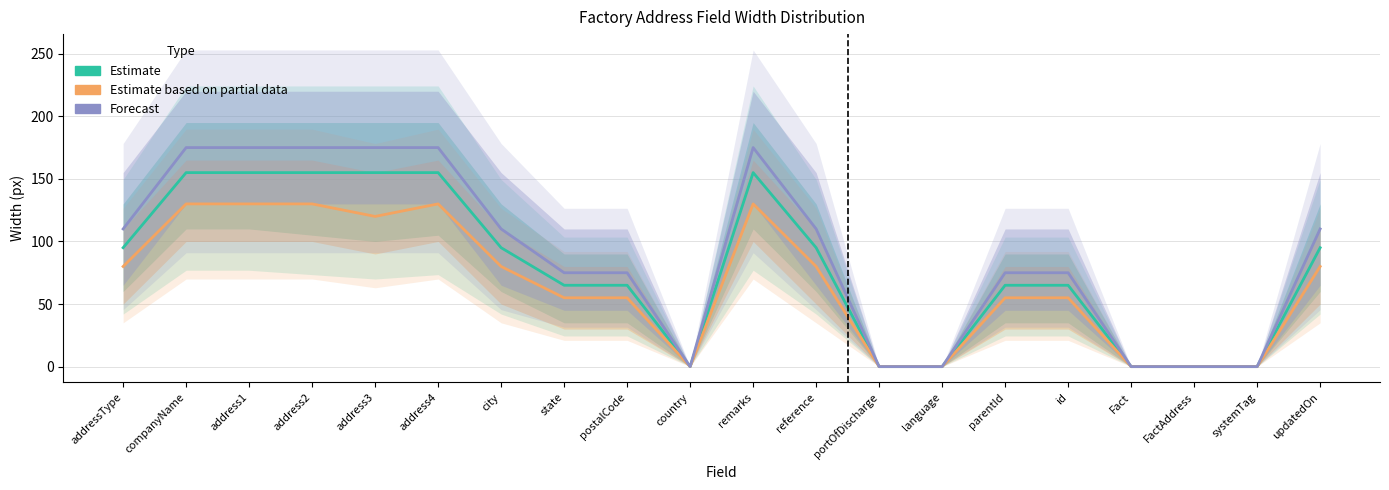

Read the Estimate based on partial data value at addressType, to the nearest 5.

80